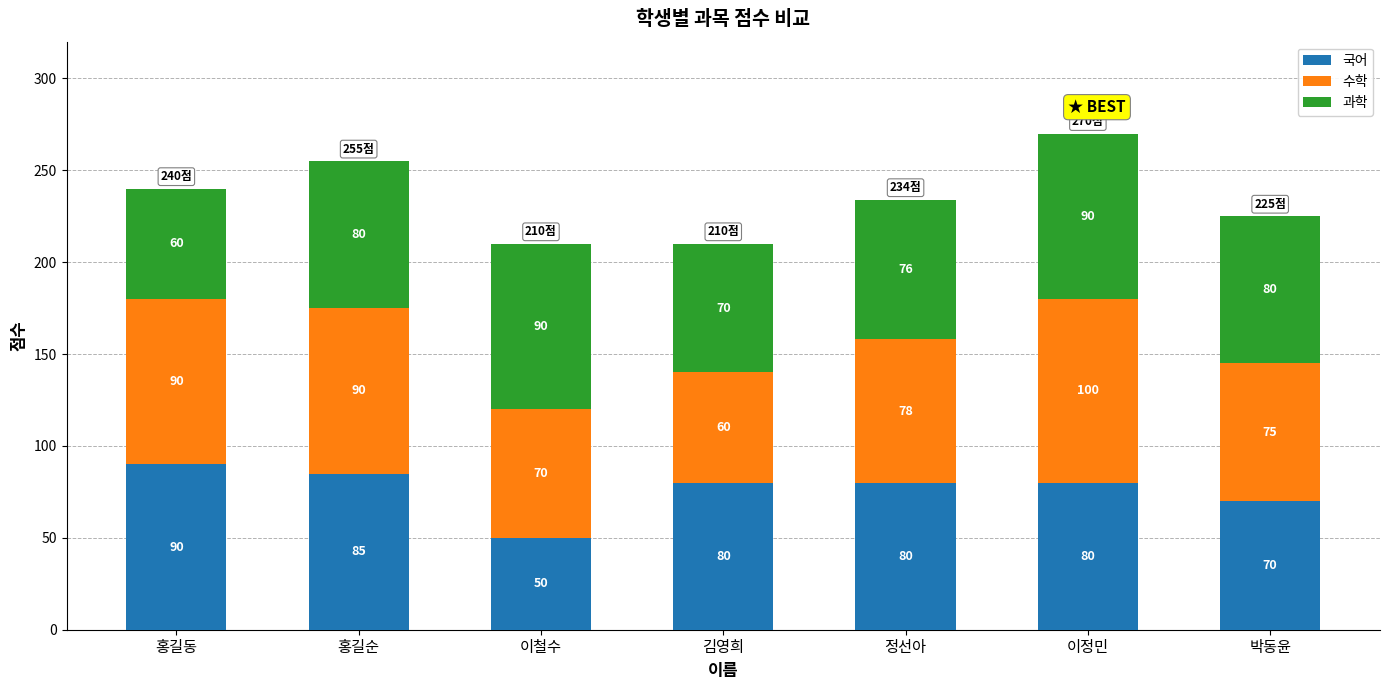

Is it true that 국어 equals 80 at 이정민?

True